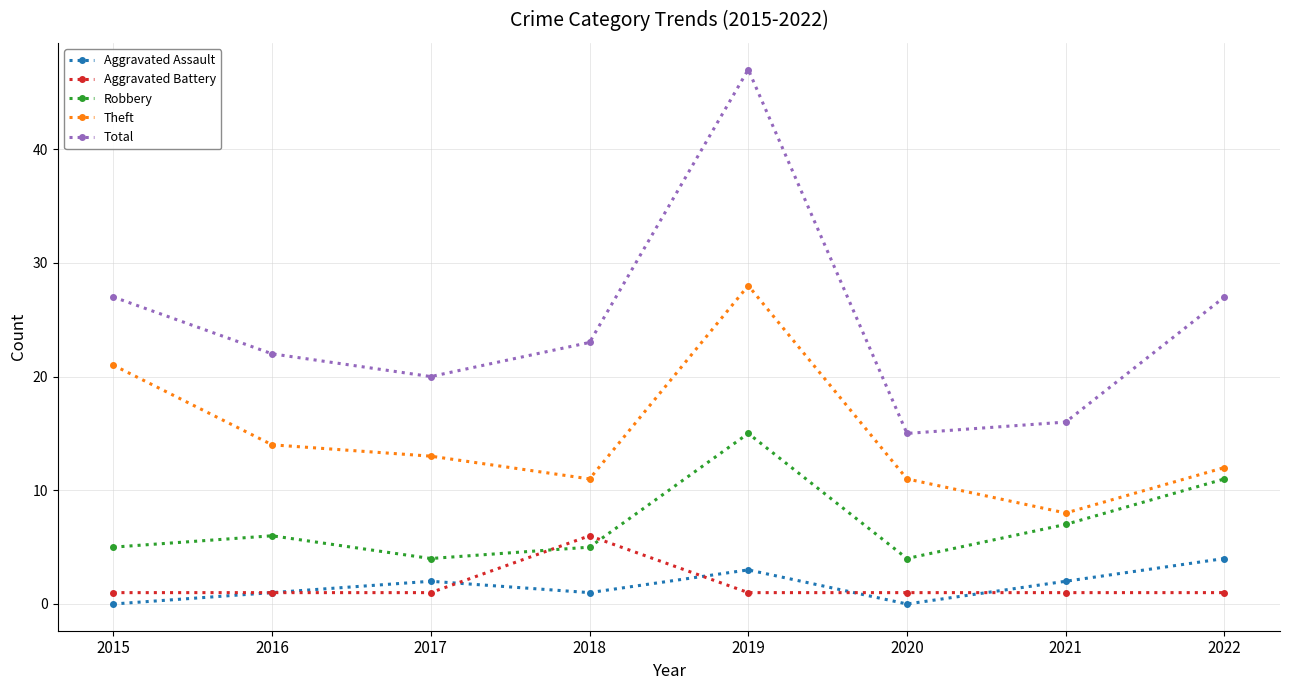

At which category is the sum across all series the highest?

2019